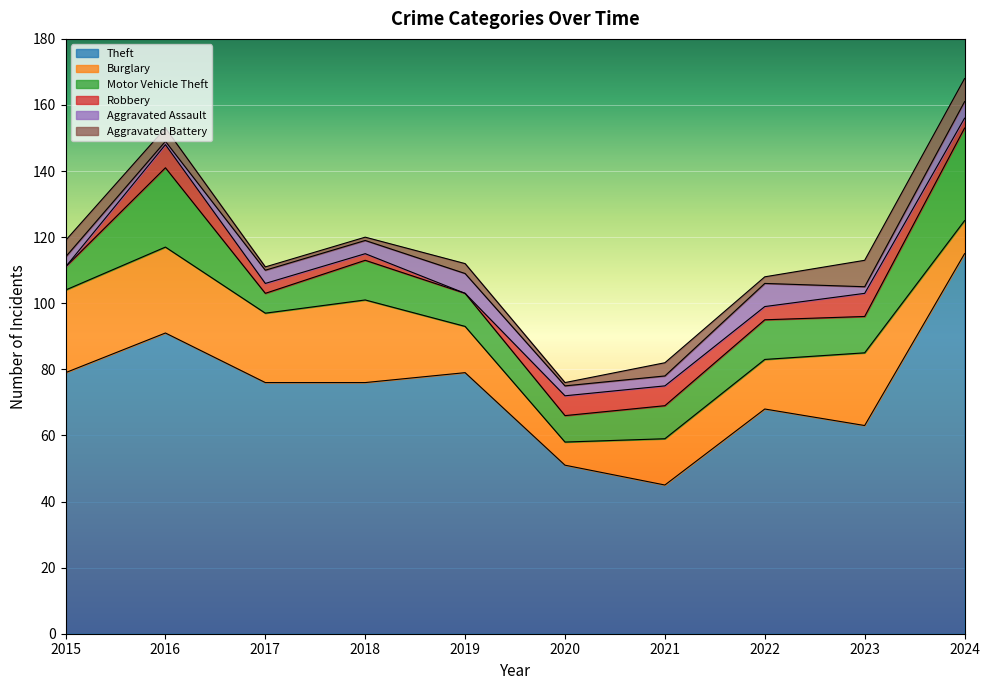

Which series has the largest range (max minus min)?

Theft